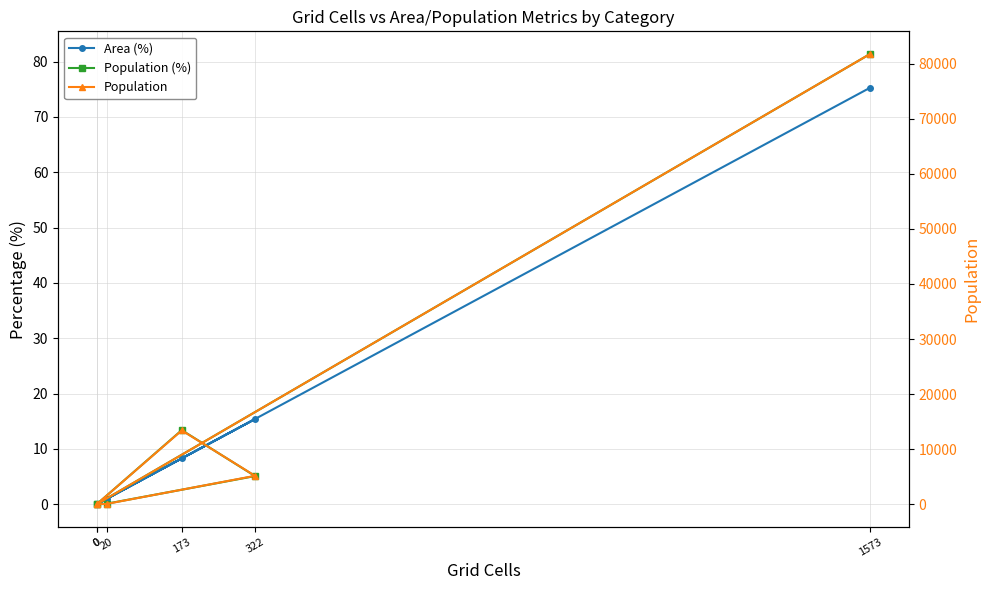

Rank the series by their maximum value, from highest to lowest.

Population, Population (%), Area (%)